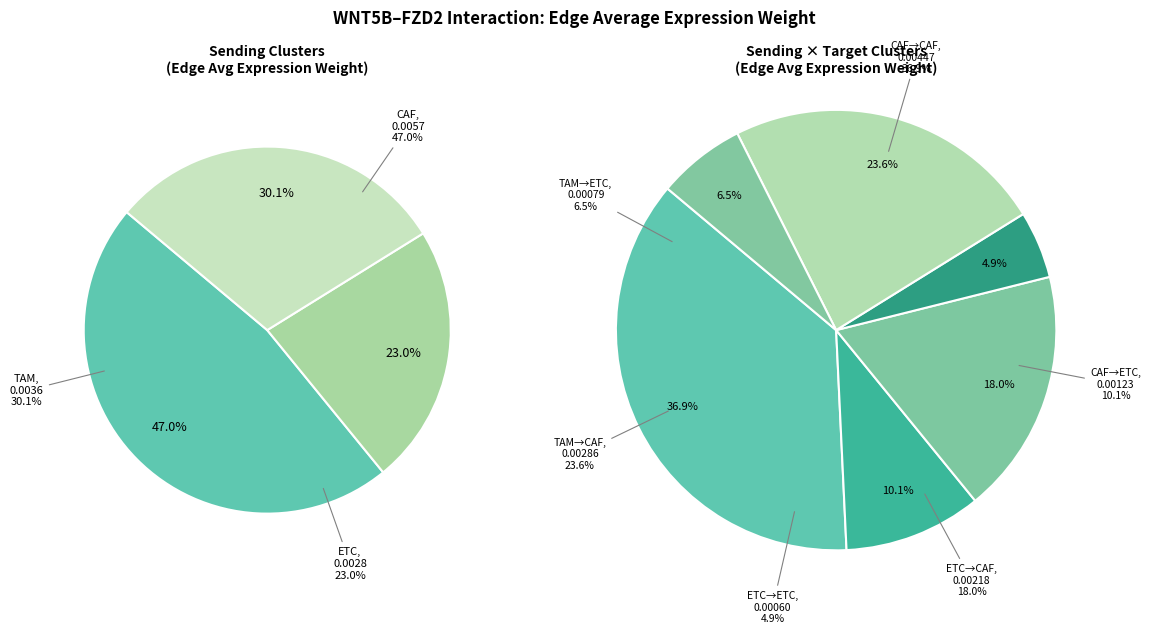

Does TAM_CAF account for over 50% of the chart?

No